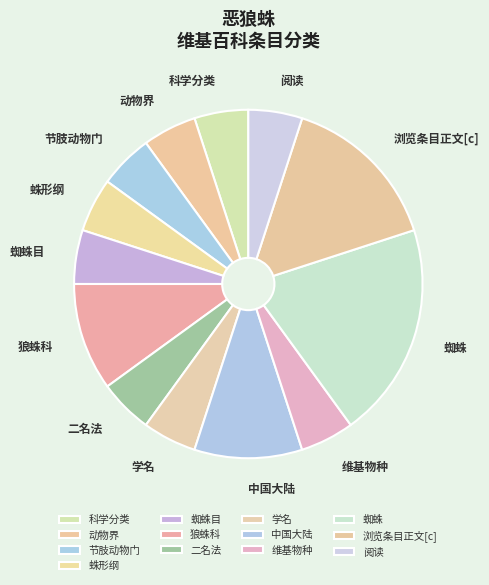

True or false: 节肢动物门 accounts for 1% of the total.

False